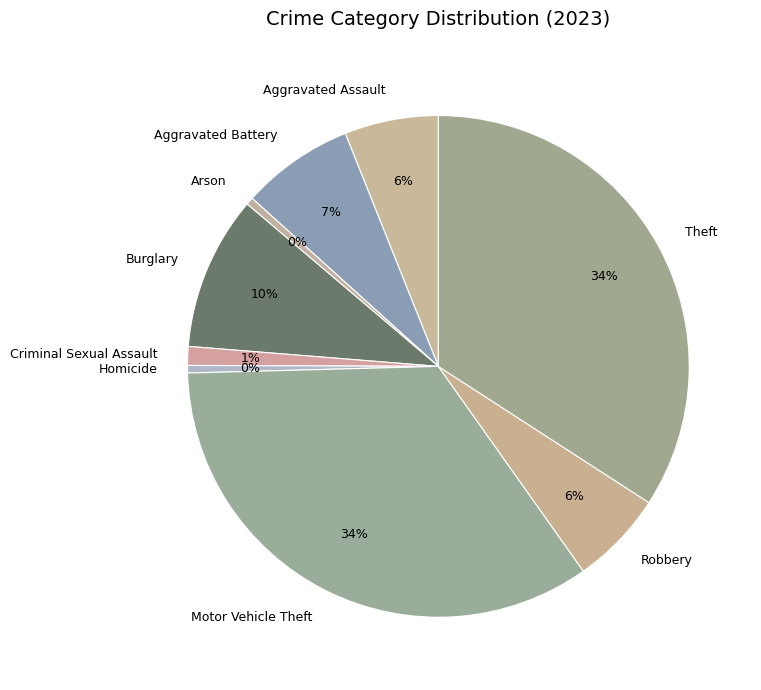

Between Homicide and Theft, which is larger?

Theft